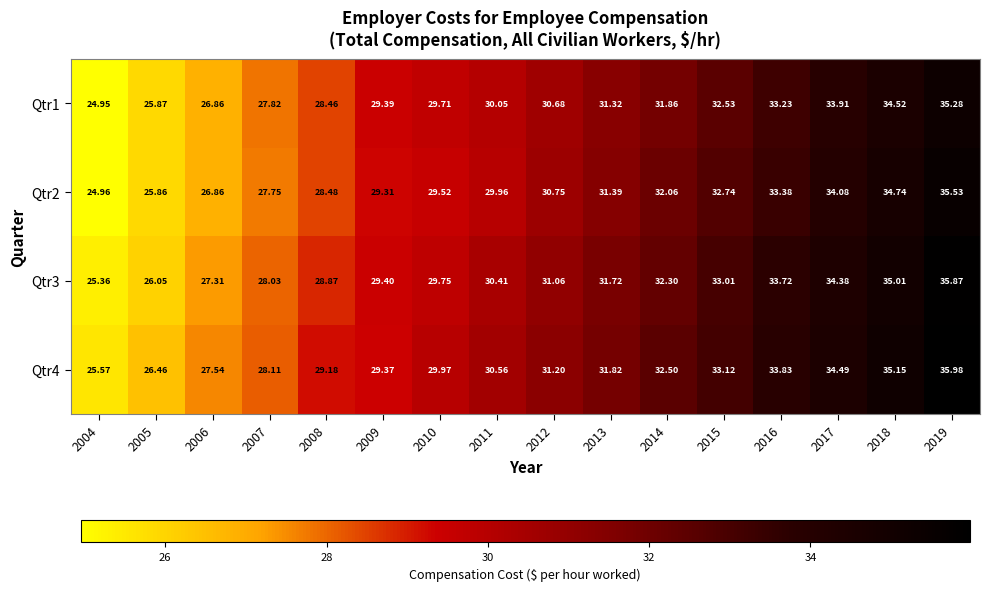

Is the value of Qtr1 at 2006 greater than the value of Qtr4 at 2004?

Yes